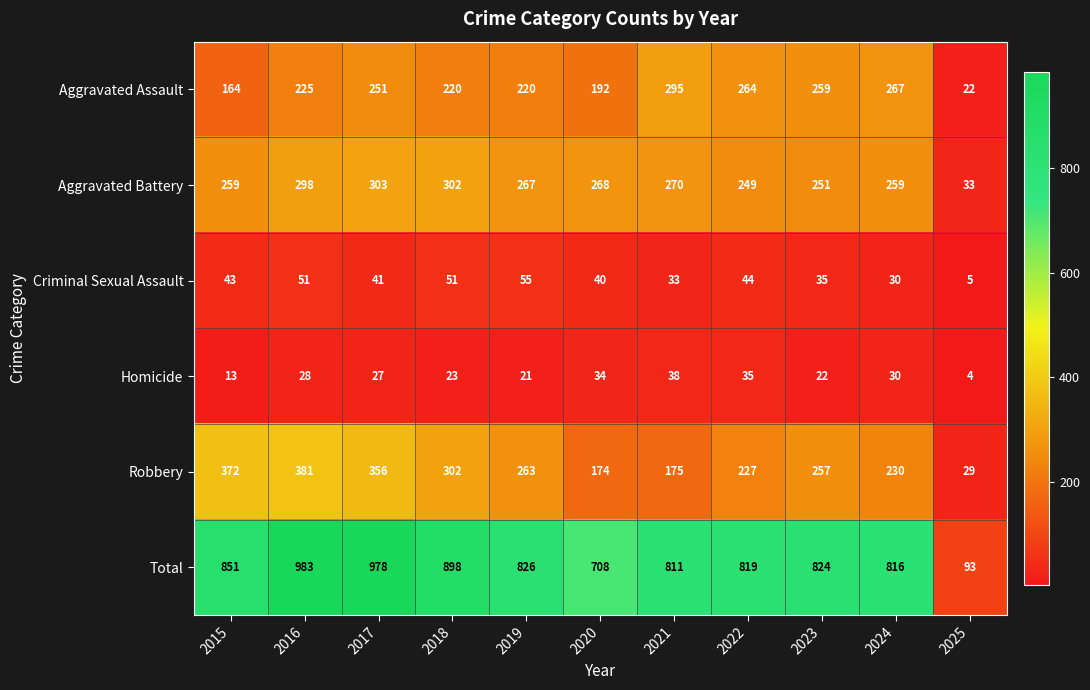

Which series has the largest range (max minus min)?

Total